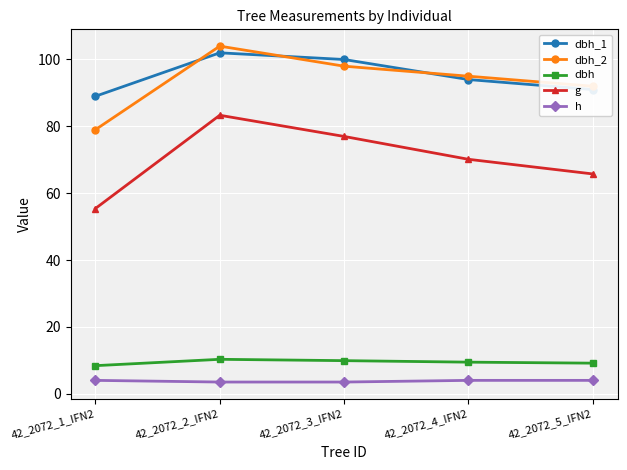

What is the difference between the maximum and minimum values in the h series?

0.5